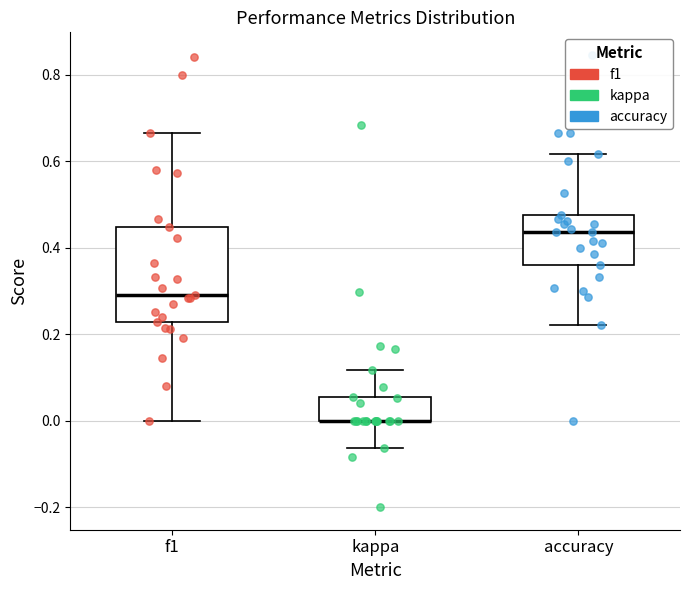

Which box is the tallest, from its lower edge to its upper edge?

f1